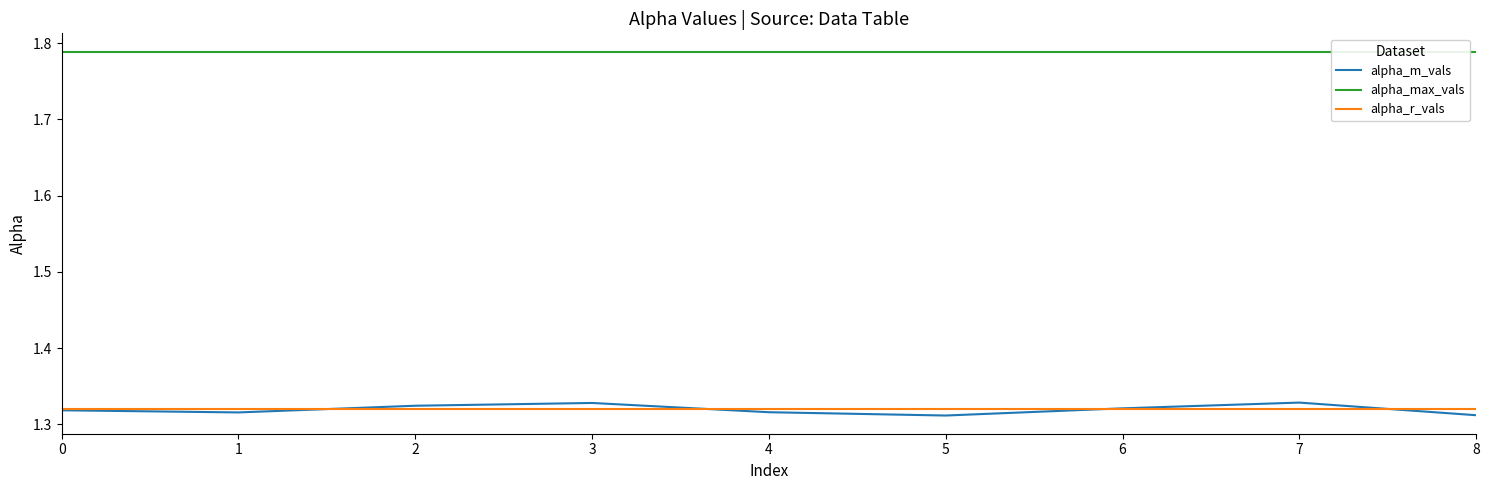

Rank the series at 1 from lowest to highest value.

alpha_m_vals, alpha_r_vals, alpha_max_vals